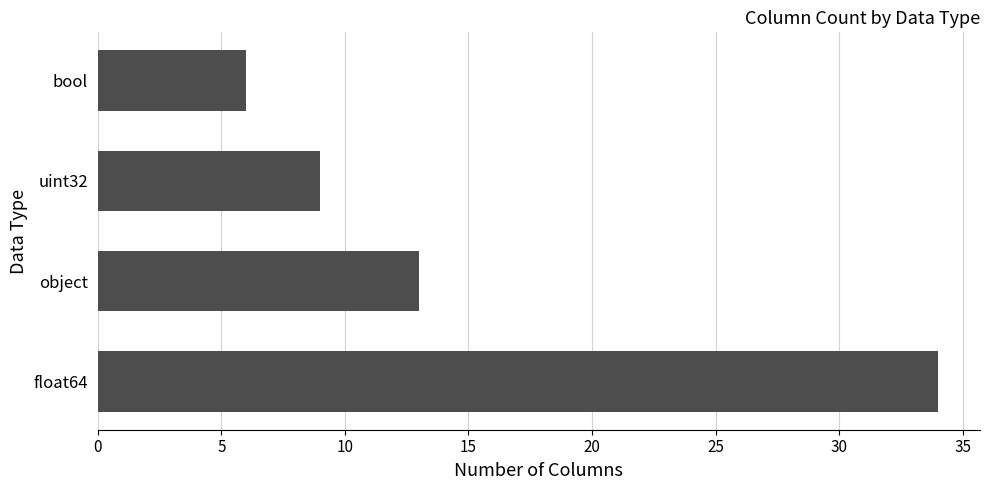

Reading bottom to top, list all the values displayed in this chart.

float64=34	object=13	uint32=9	bool=6